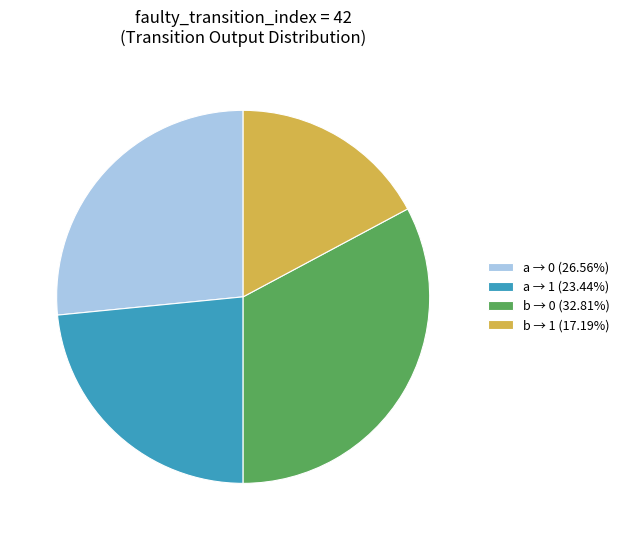

Approximately how many times larger is the value at a → 0 (26.56%) compared to b → 1 (17.19%)?

1.5